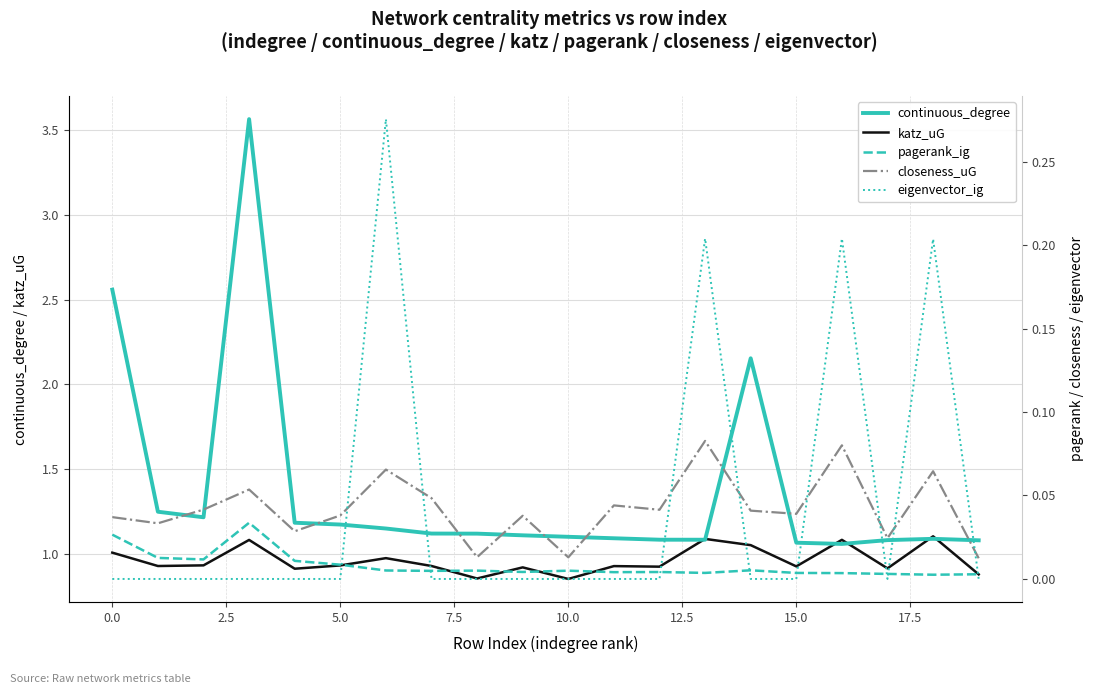

The katz_uG series shows 0.2 at 5.0. True or false?

False